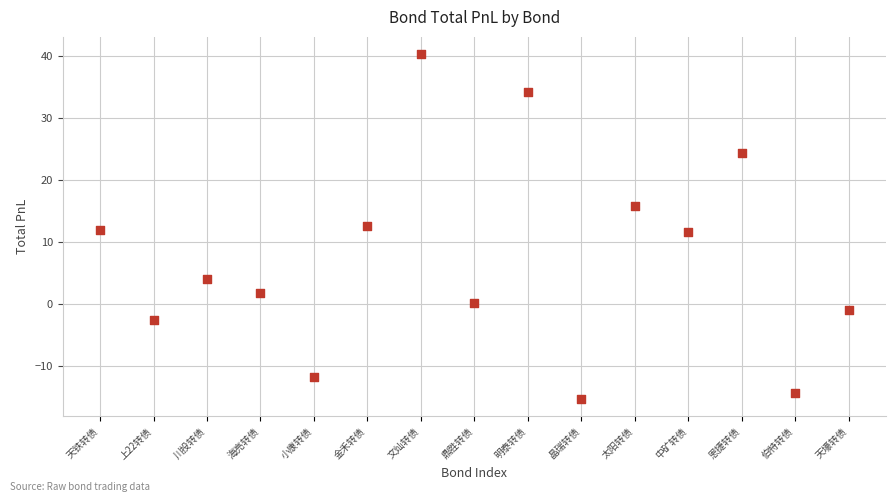

What is the range of Y values (max minus min)?

55.6